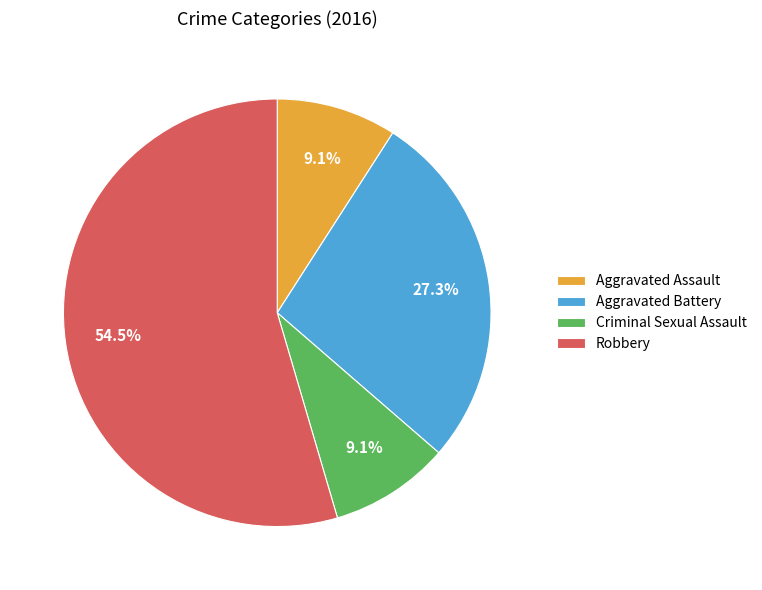

Count the number of slices in the pie.

4